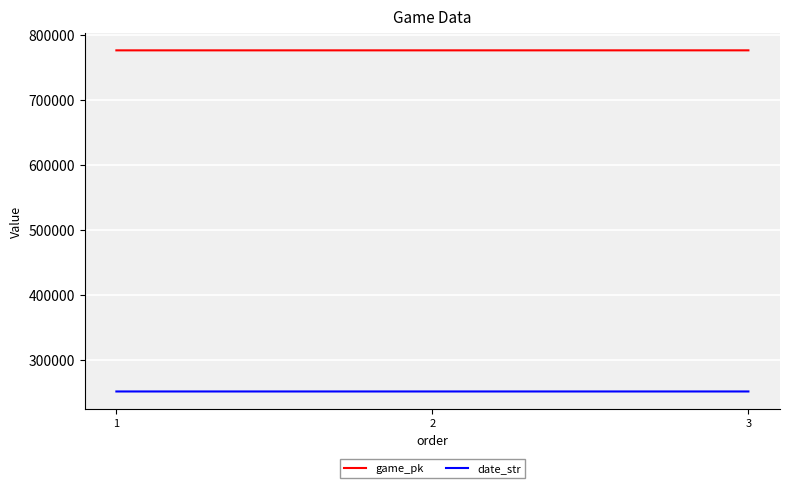

How many series are shown in this chart?

2